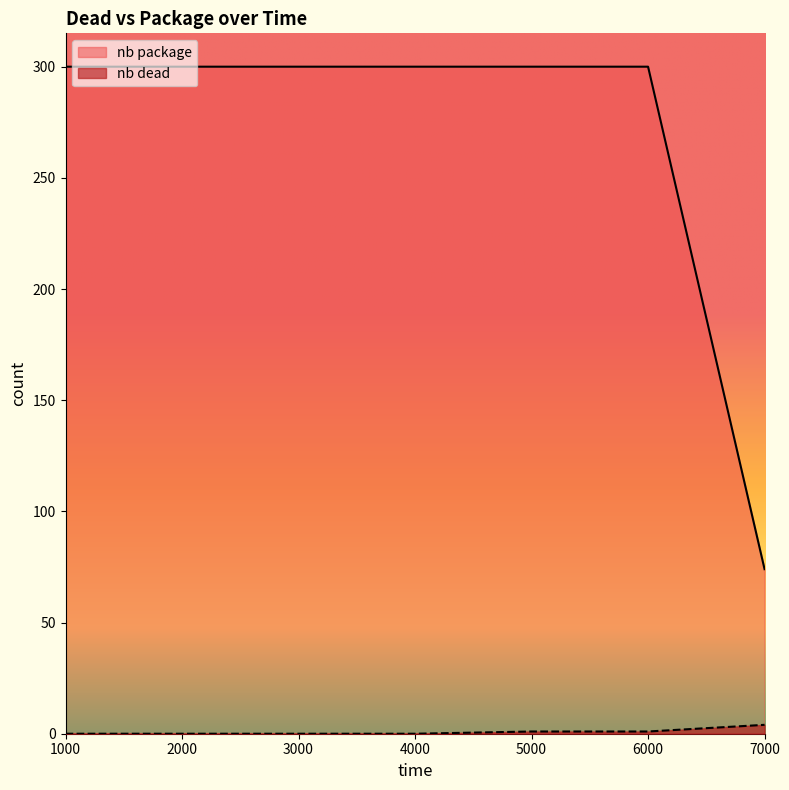

Reading left to right, what are all the values shown in this chart?

nb dead: 0	0	0	0	1	1	4
nb package: 300	300	300	300	300	300	74